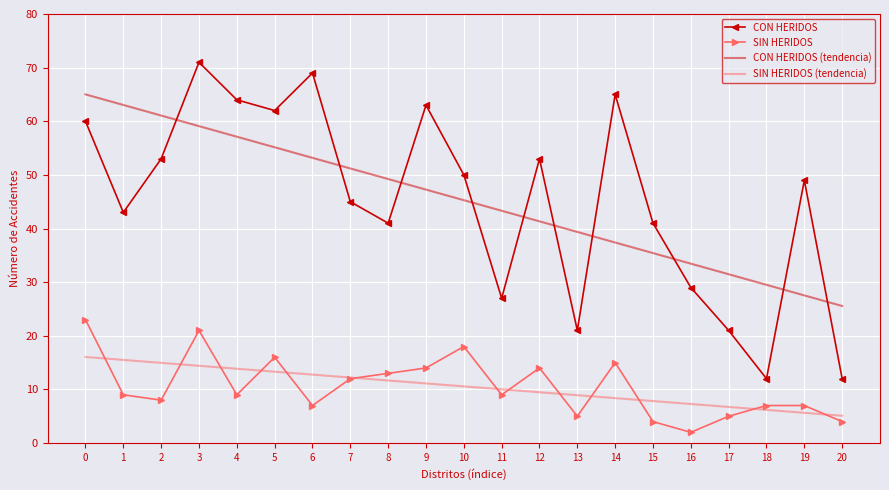

Which series has the largest range (max minus min)?

CON HERIDOS